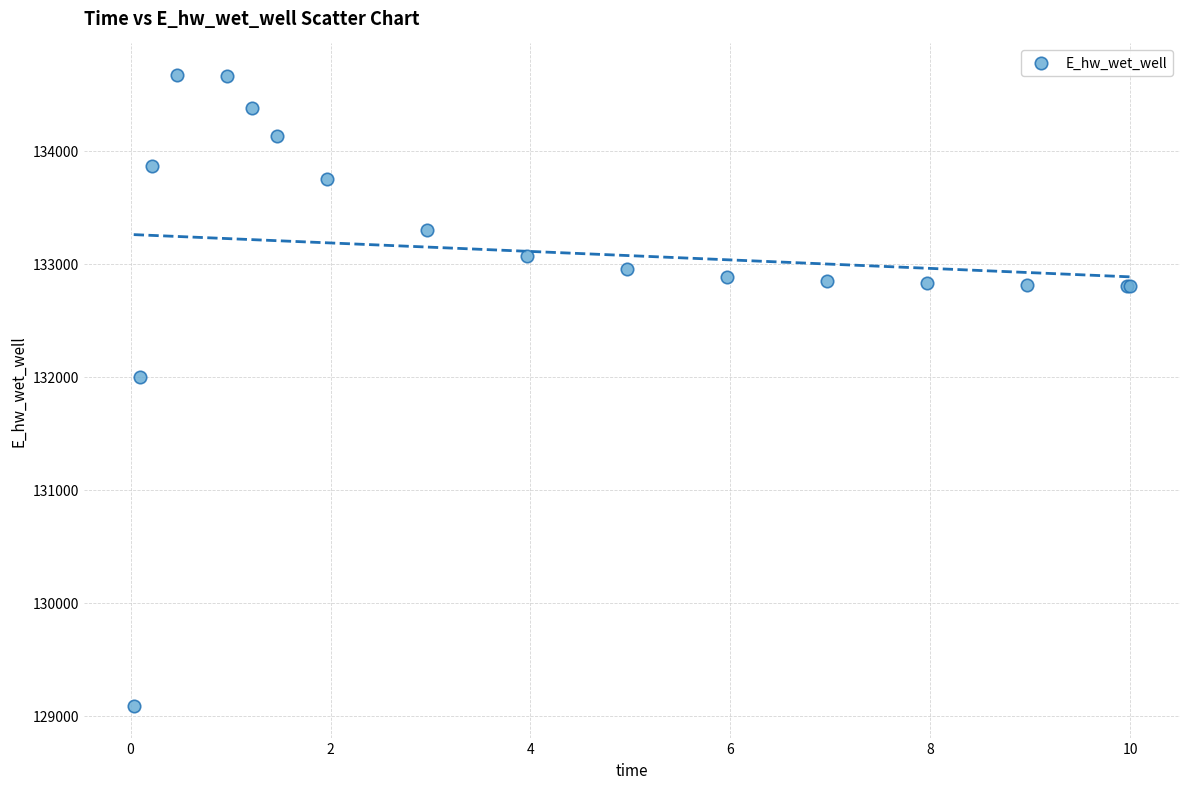

What Y value in the scatter plot is closest to 131878?

132000.3